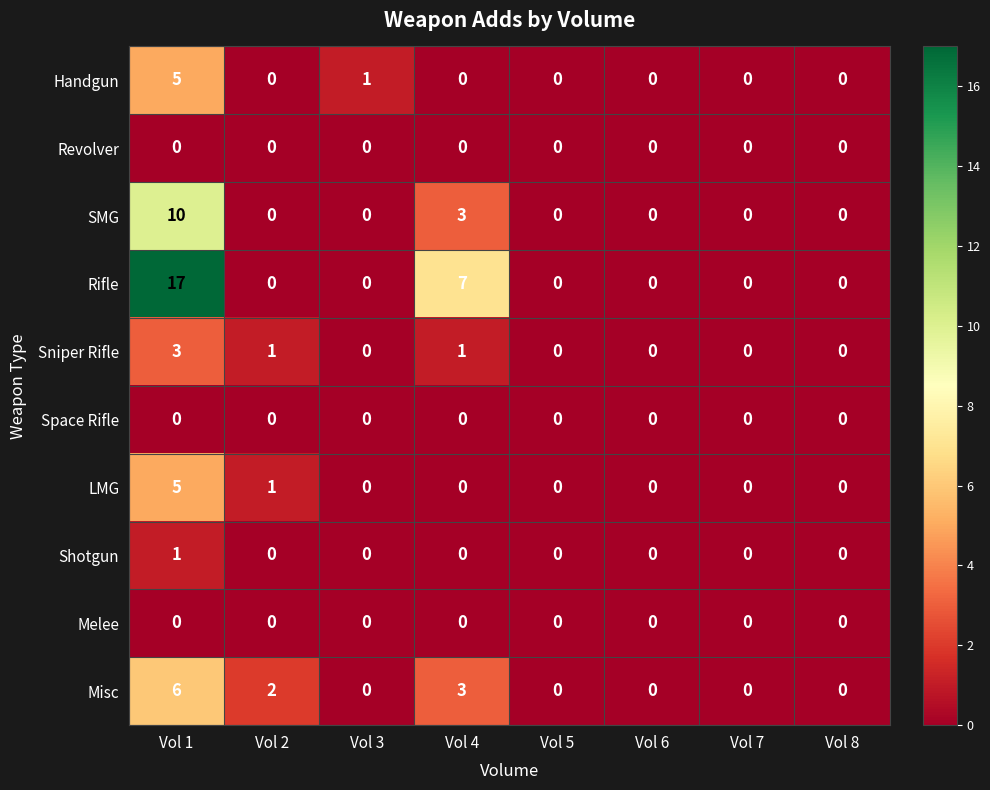

What is the average value of the Rifle series?

3